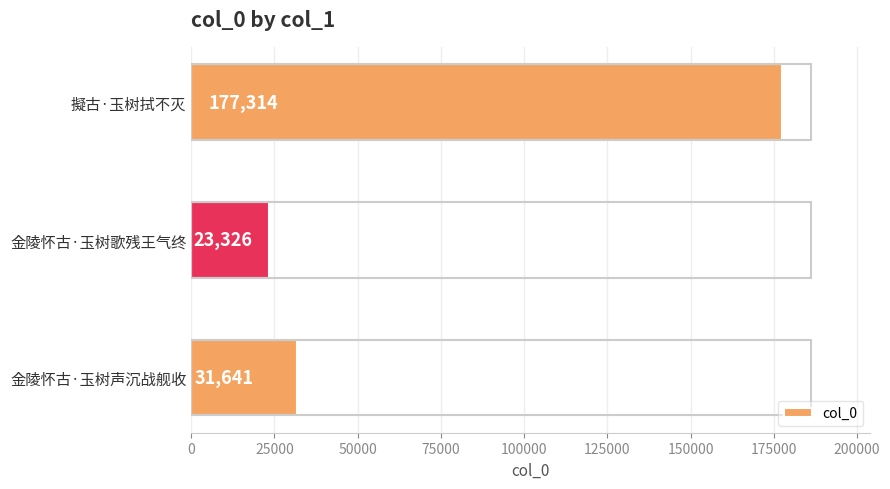

List the labels in order of value, smallest first.

金陵怀古·玉树歌残王气终, 金陵怀古·玉树声沉战舰收, 擬古·玉树拭不灭